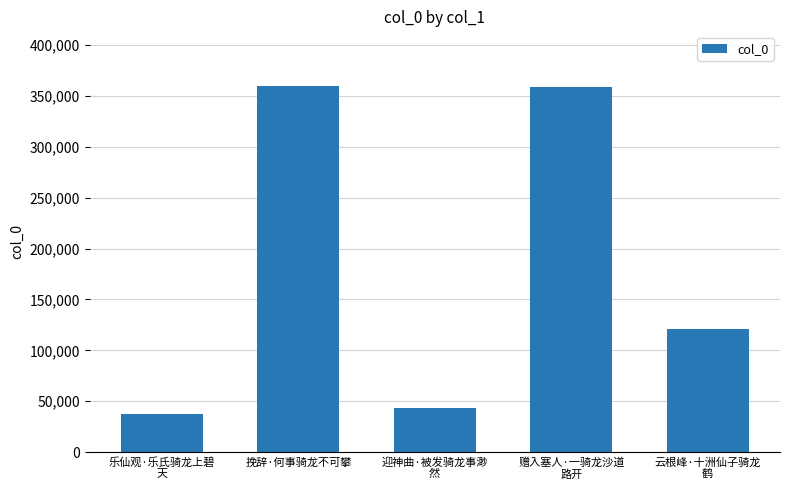

What is the smallest value displayed?

37096